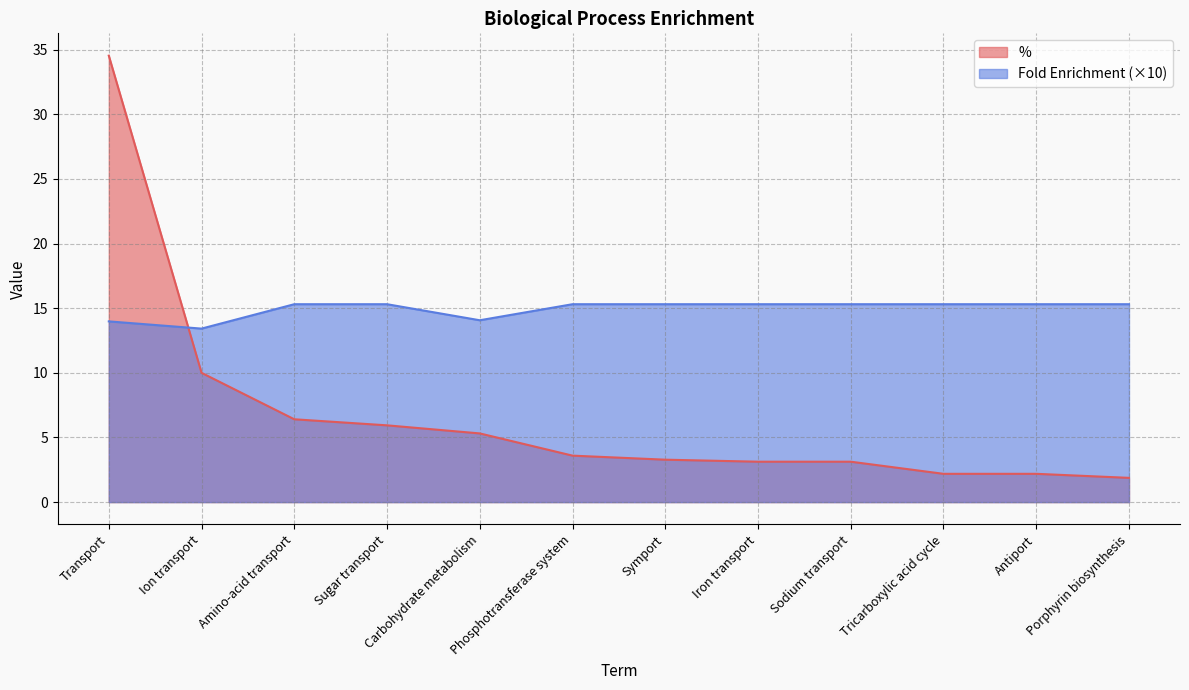

Which series changed the most between Transport and Phosphotransferase system?

%